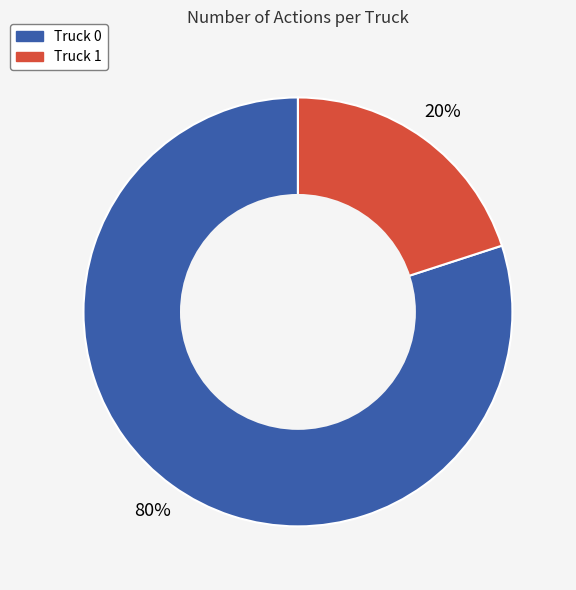

To the nearest percent, what percentage of the pie is Truck 1?

20%